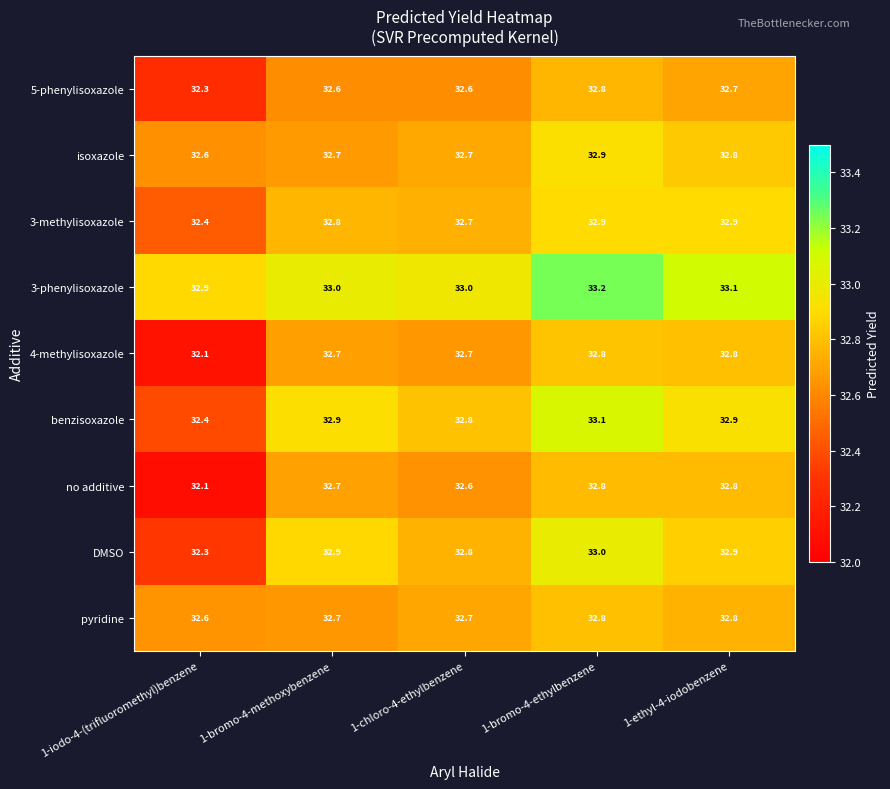

What is the difference between the highest and lowest values at 1-bromo-4-methoxybenzene?

0.4